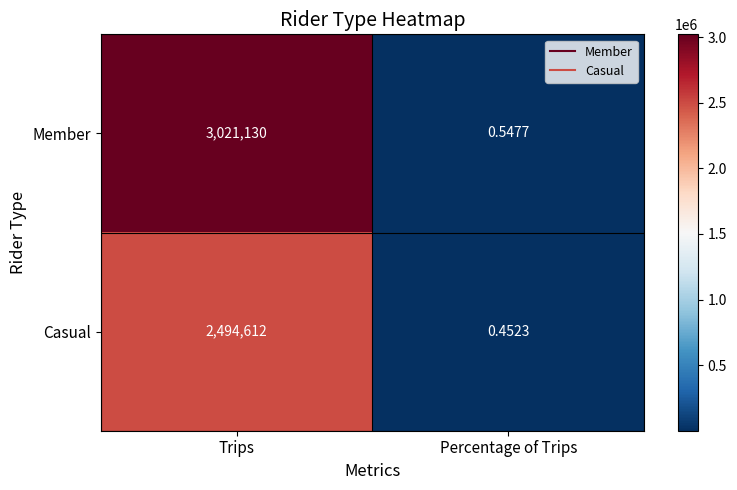

Which series changed the most between Trips and Percentage of Trips?

Member